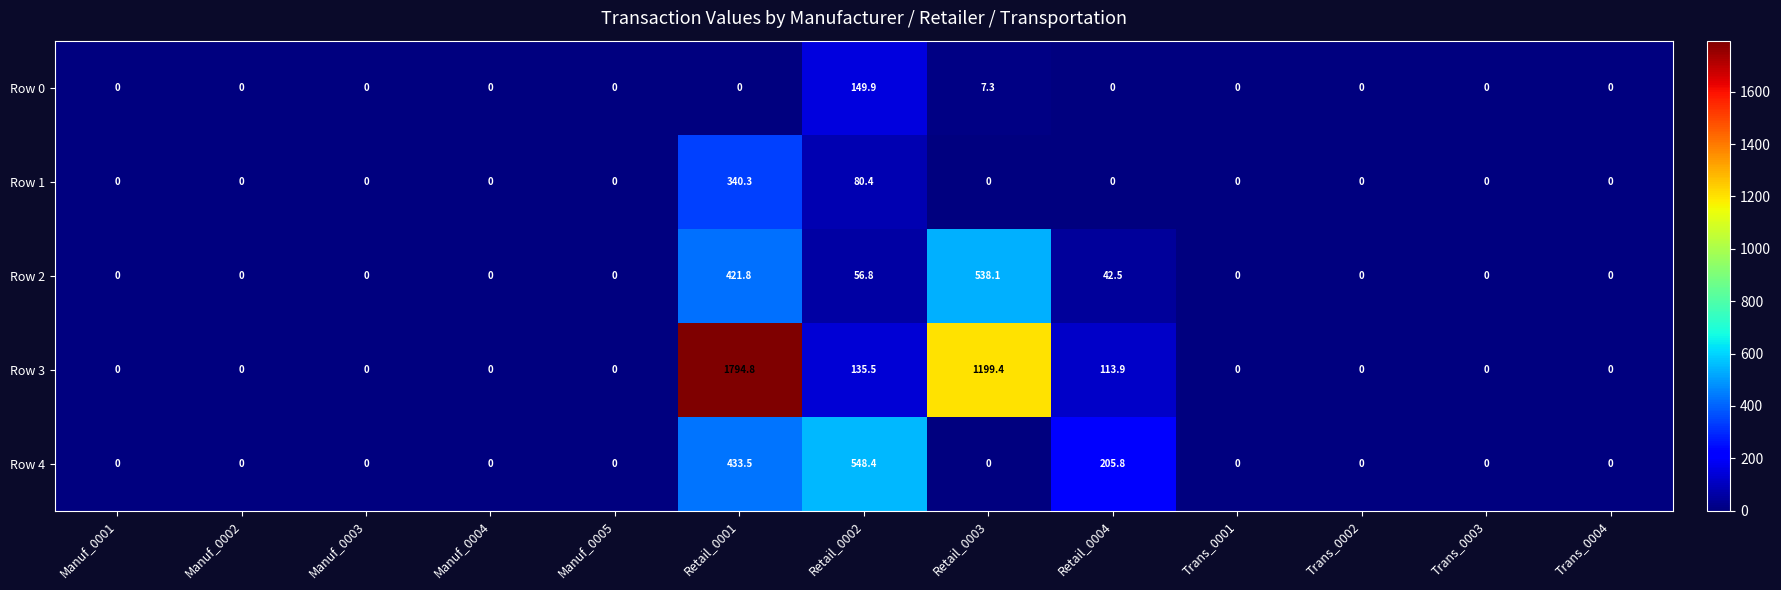

List the series in order of their peak value, highest first.

Row 3, Row 4, Row 2, Row 1, Row 0